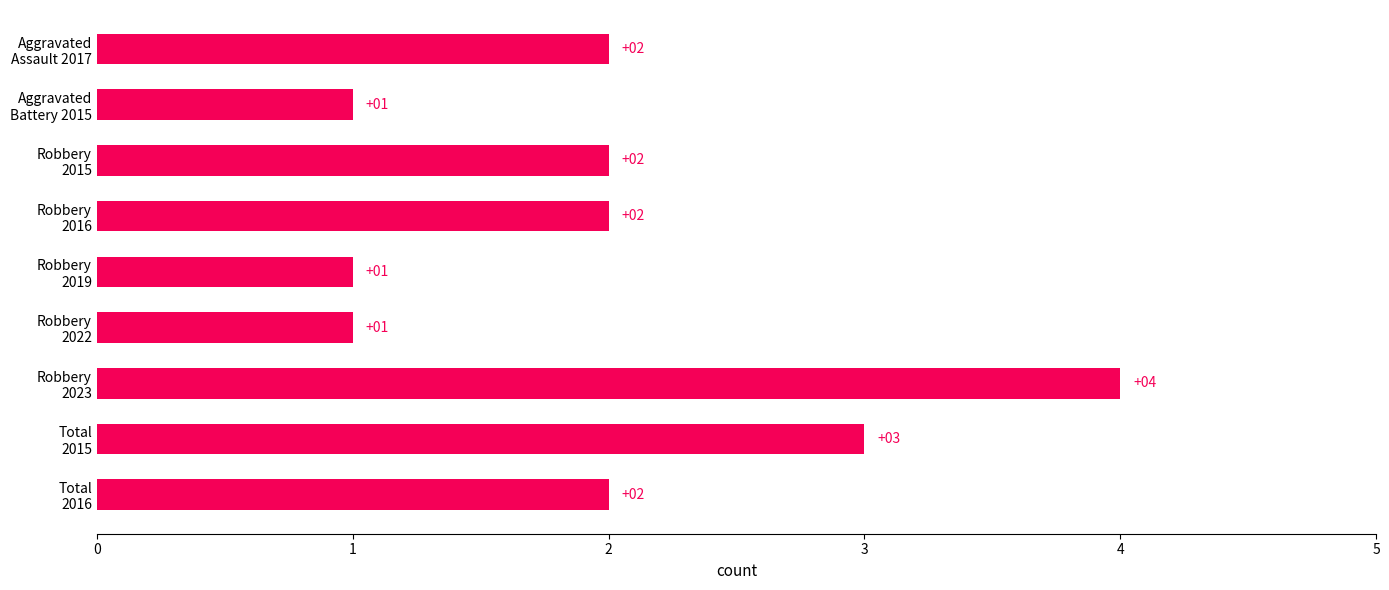

What is the difference between the maximum and minimum values?

3